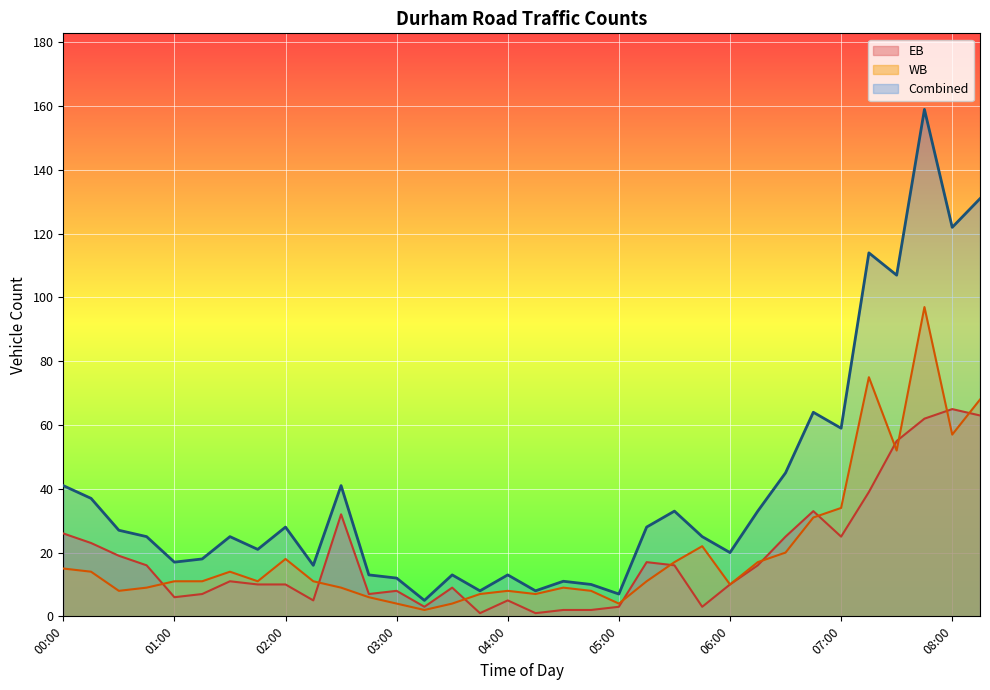

What is the label of the 26th point from the right?

02:00